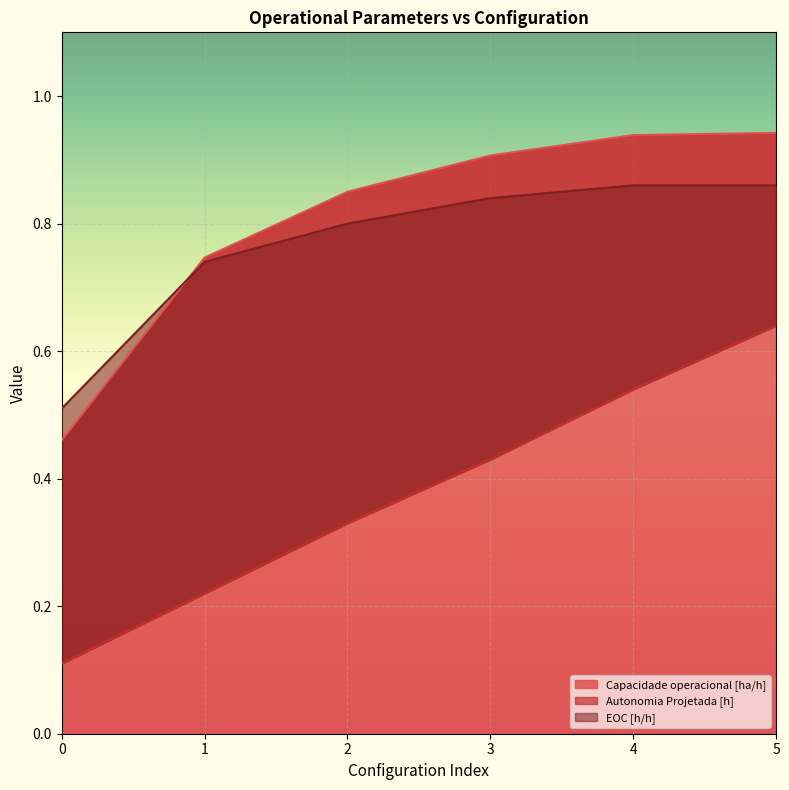

What is the value of the Capacidade operacional [ha/h] point at the 3rd from the left?

0.8